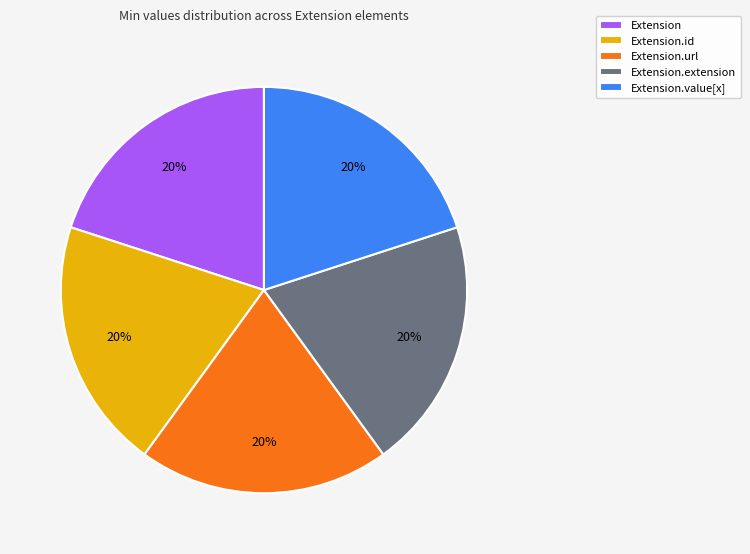

To the nearest percent, what portion does Extension.url represent?

20%